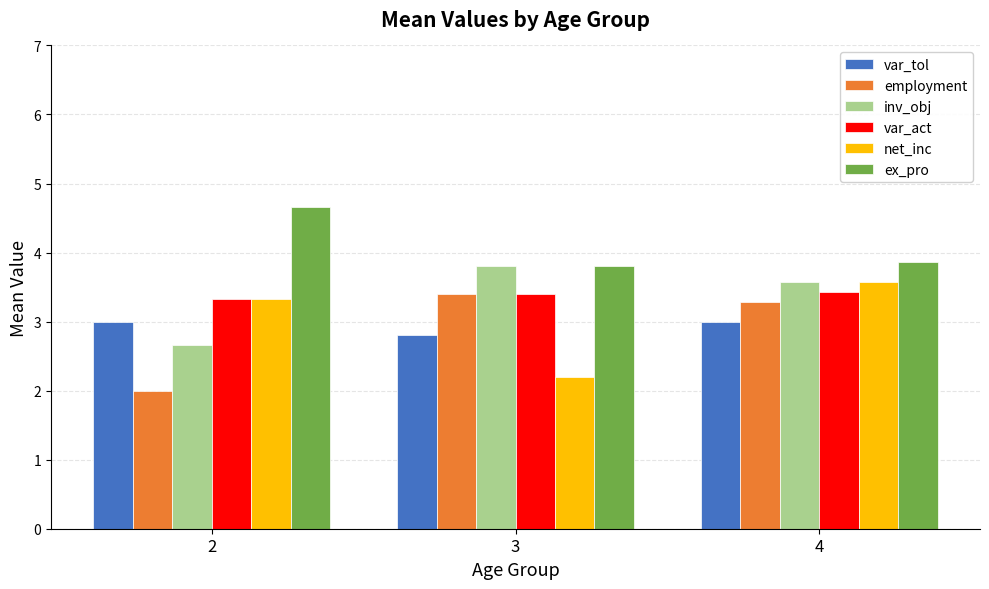

Is the value of var_tol at 4 greater than the value of net_inc at 2?

No